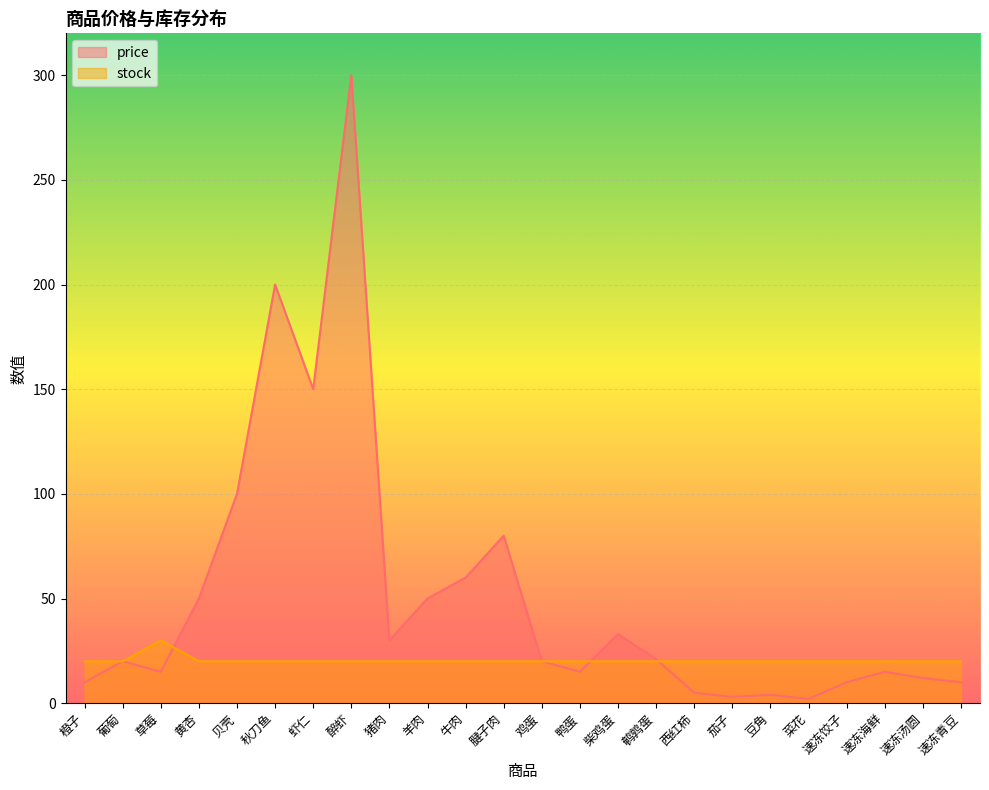

What position from the right is 黄杏?

21